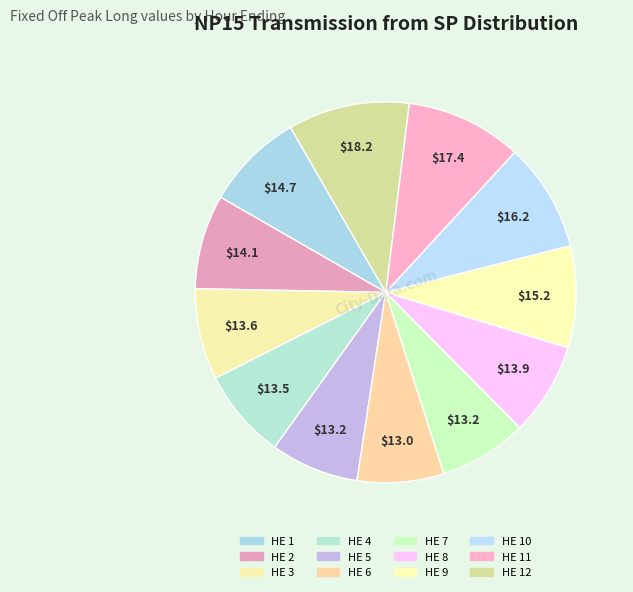

How many slices are in this pie chart?

12